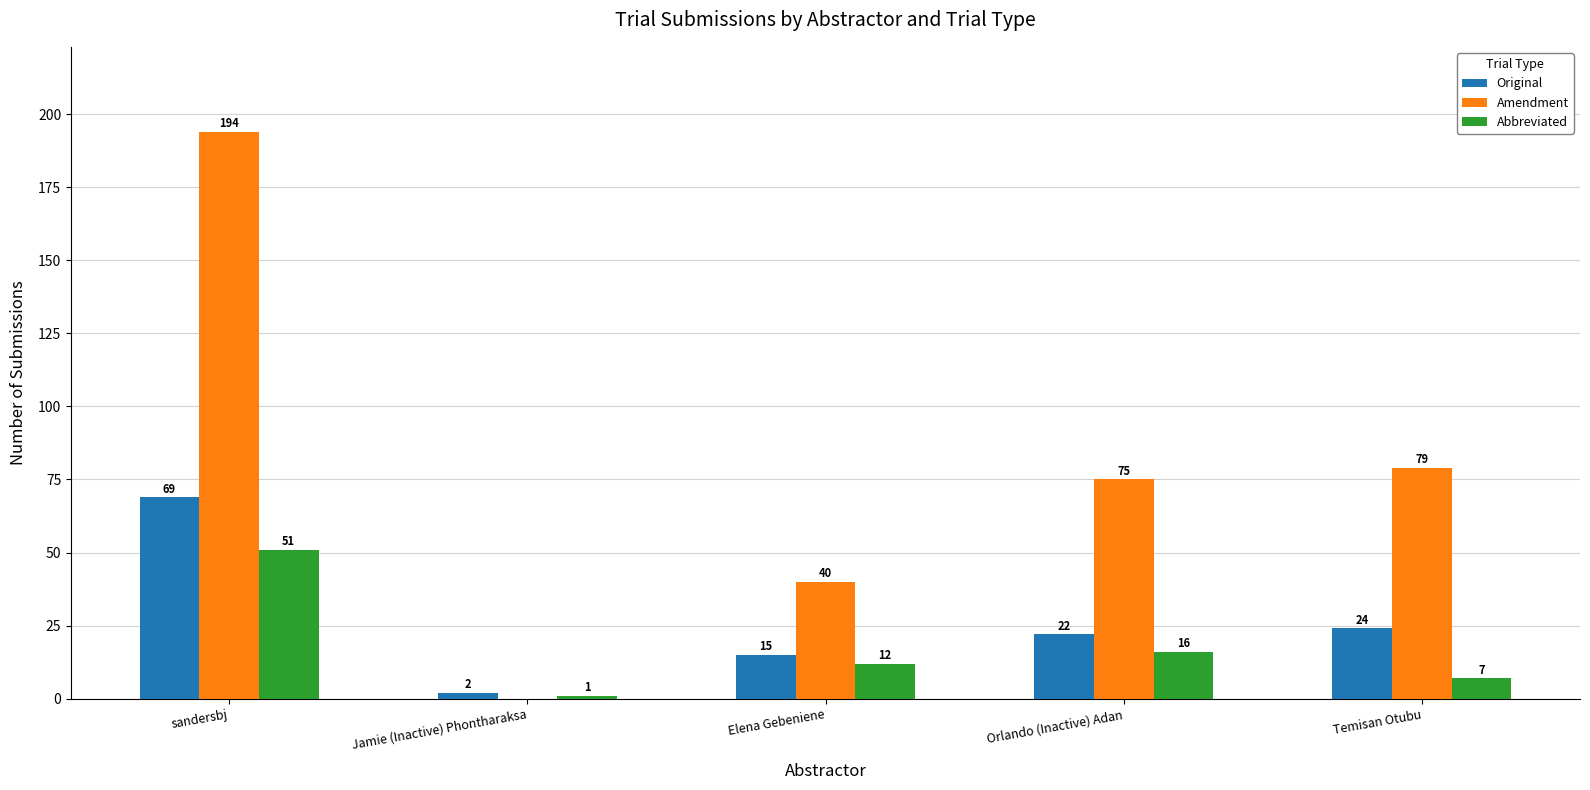

What are all the series names shown in the legend?

Original, Amendment, Abbreviated